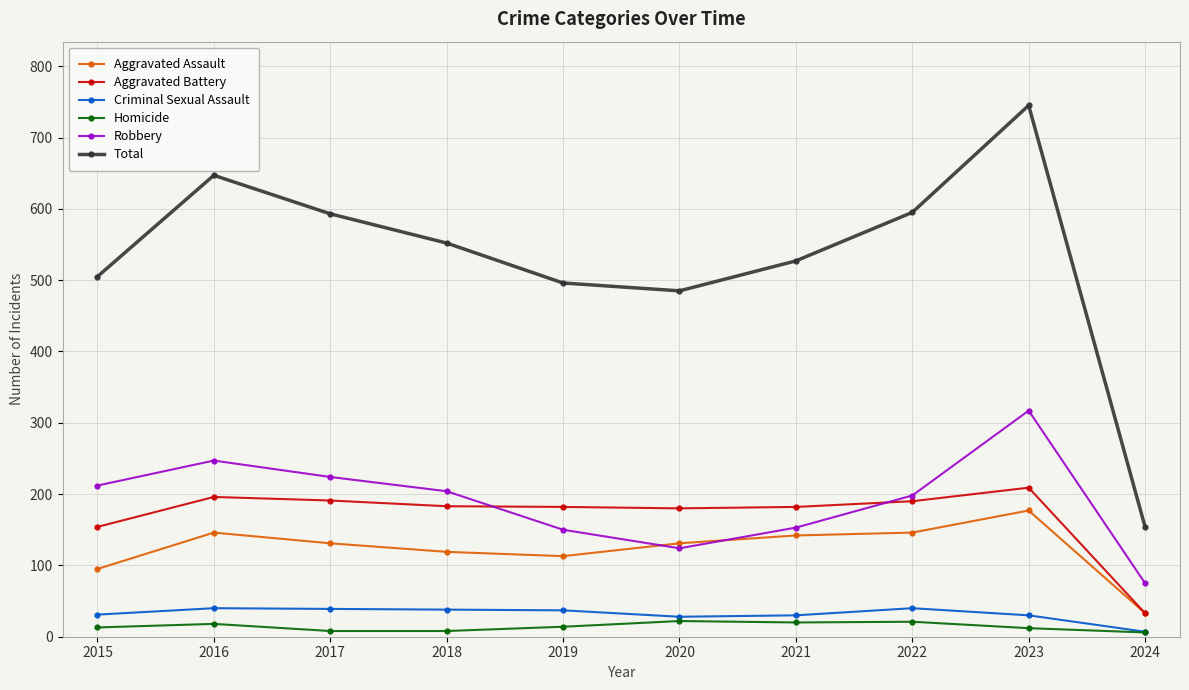

At how many categories does at least one series exceed 348?

9